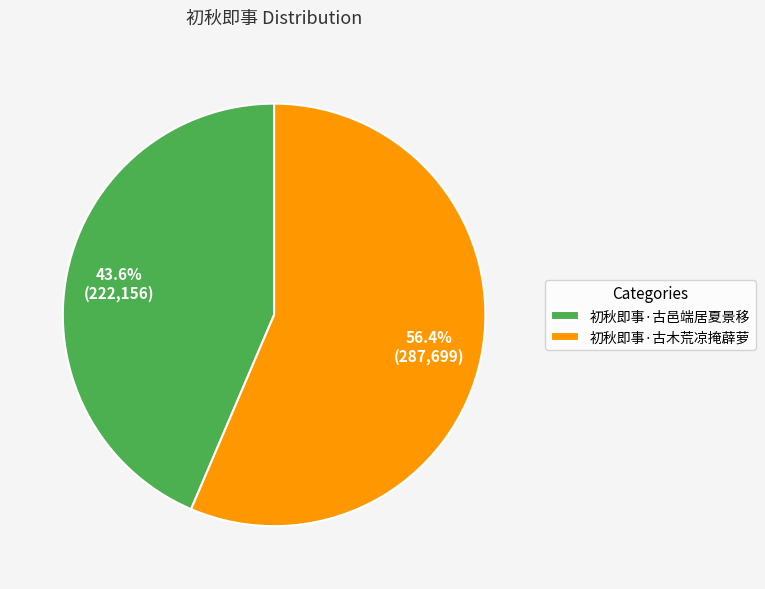

What is the ratio of the value at 初秋即事·古邑端居夏景移 to the value at 初秋即事·古木荒凉掩薜萝?

0.8